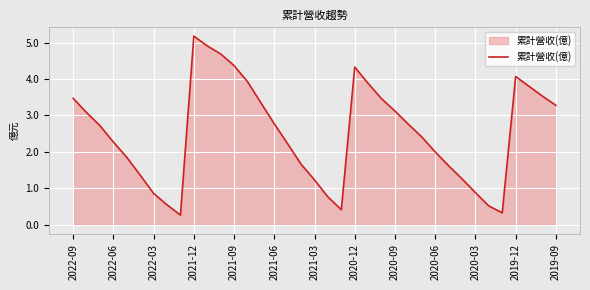

What is the smallest value displayed?

0.3